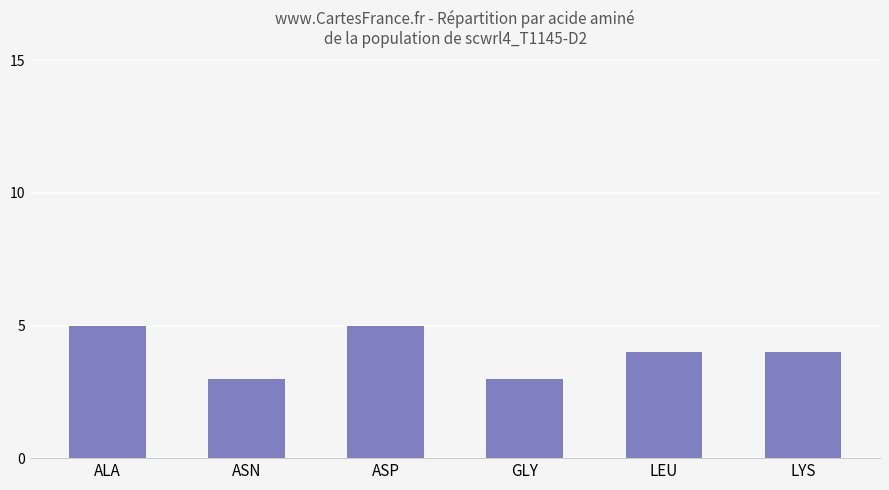

What is the minimum value shown in the chart?

3